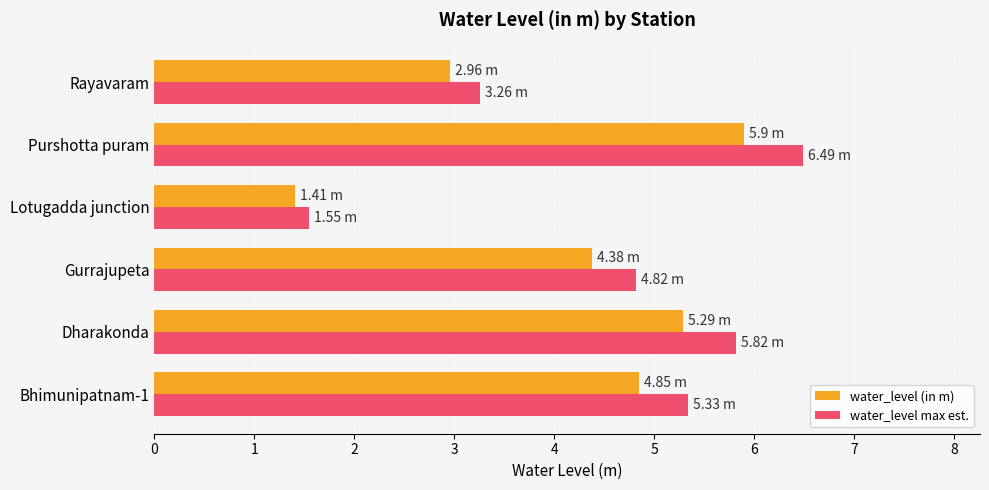

What is the lowest value of the water_level max est. series?

1.6